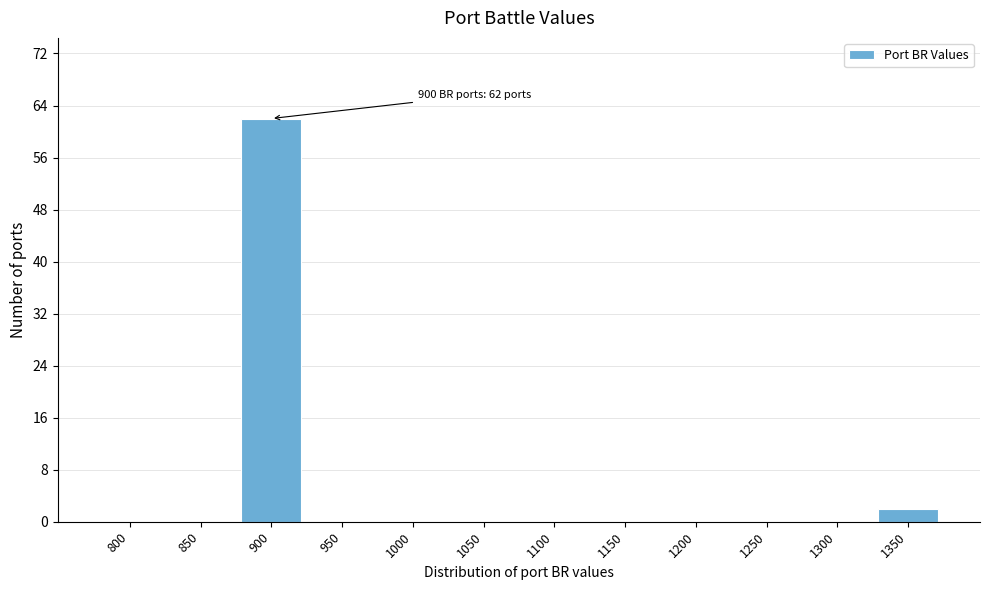

Reading left to right, transcribe all the data shown in this chart.

800=0	850=0	900=62	950=0	1000=0	1050=0	1100=0	1150=0	1200=0	1250=0	1300=0	1350=2